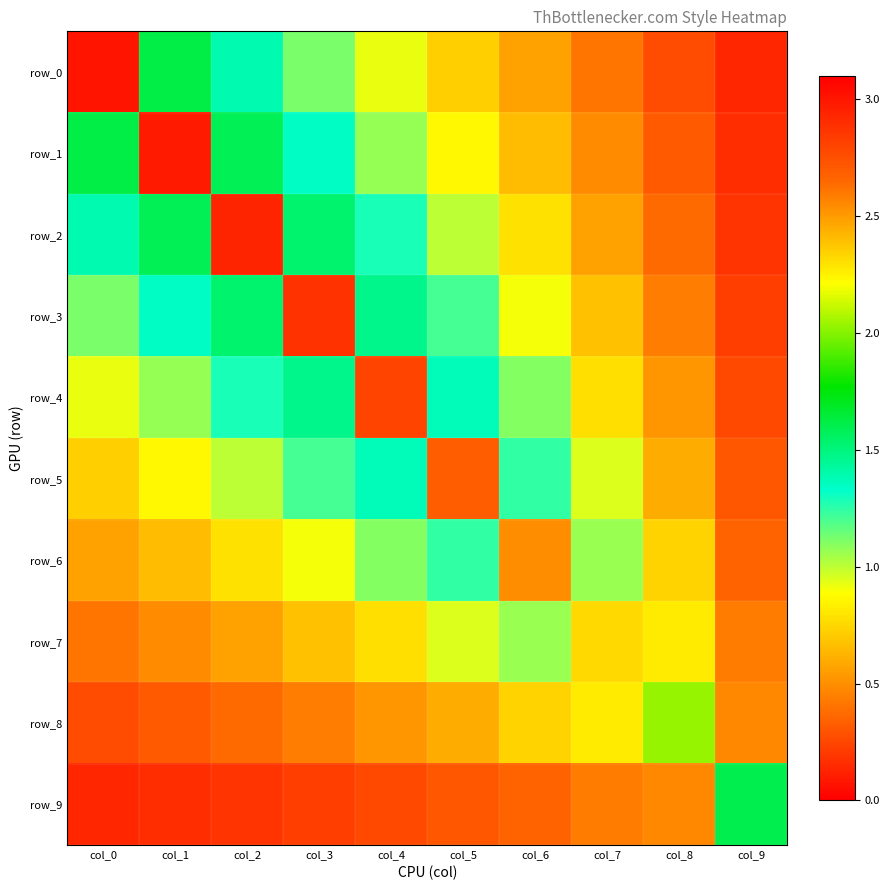

What is the average value of the row_4 series?

1.2